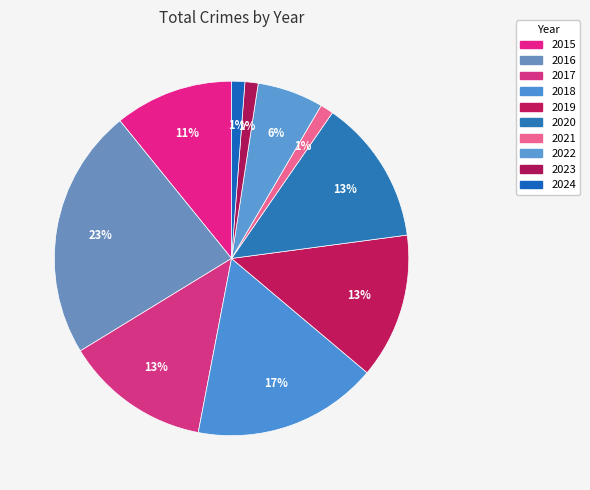

To the nearest percent, what percentage of the pie is 2022?

6%